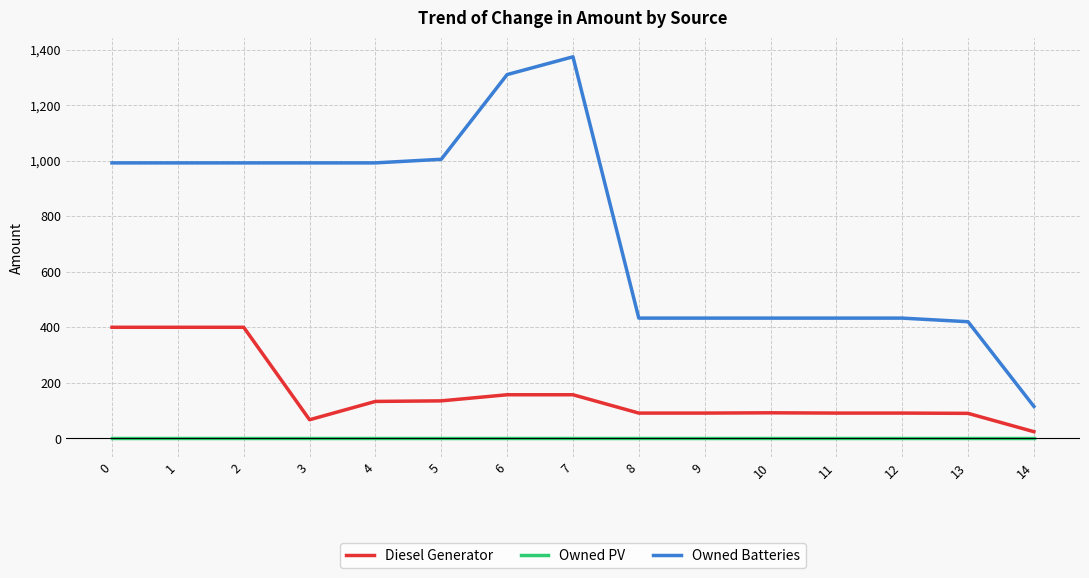

Which series has the widest spread of values?

Owned Batteries